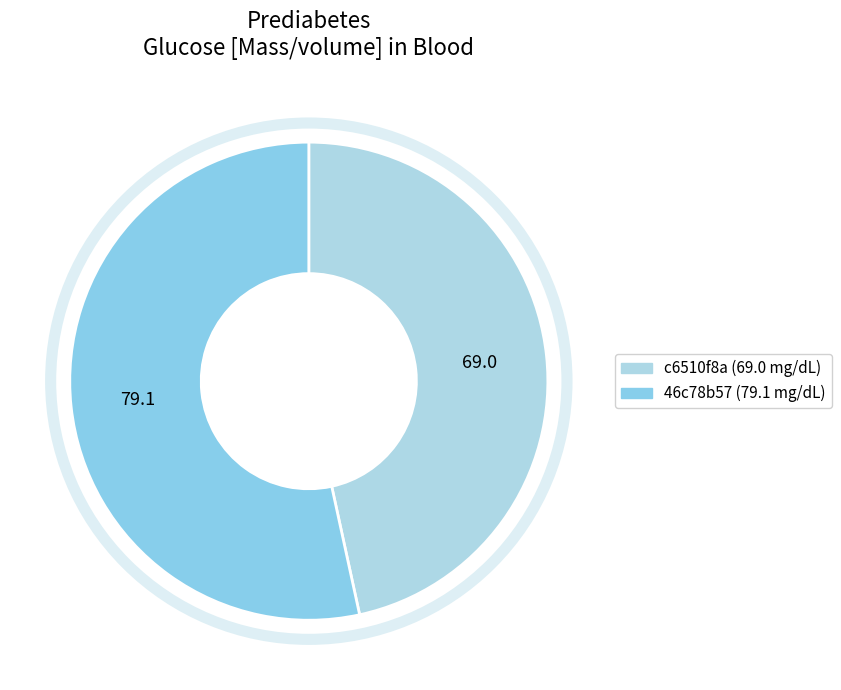

Count the number of slices in the pie.

2